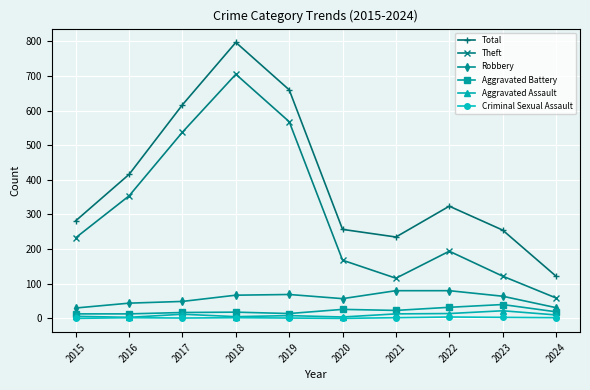

At which category is the sum across all series the highest?

2018